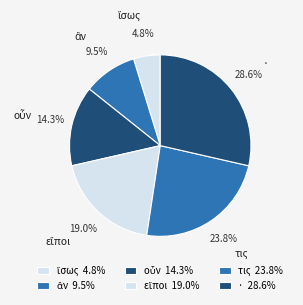

Is there a majority slice in this chart?

No